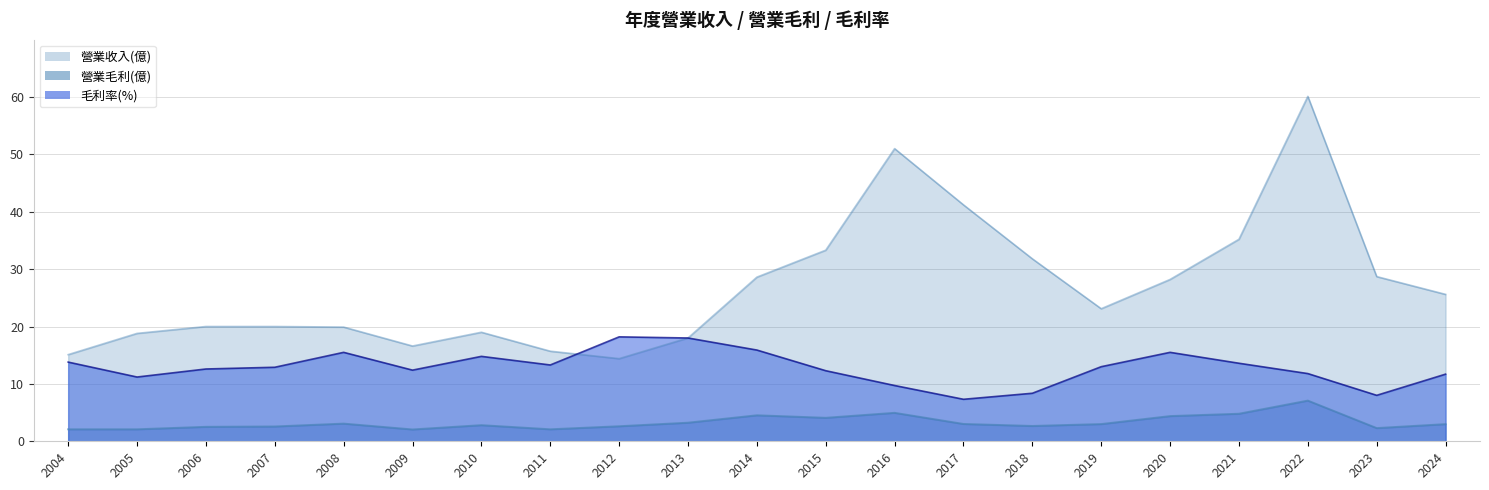

How many distinct data groups are displayed?

3